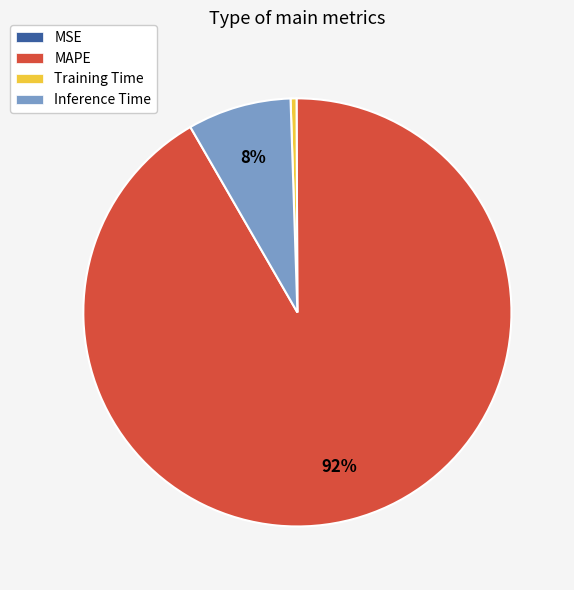

Is the sum of Inference Time and Training Time greater than half?

No